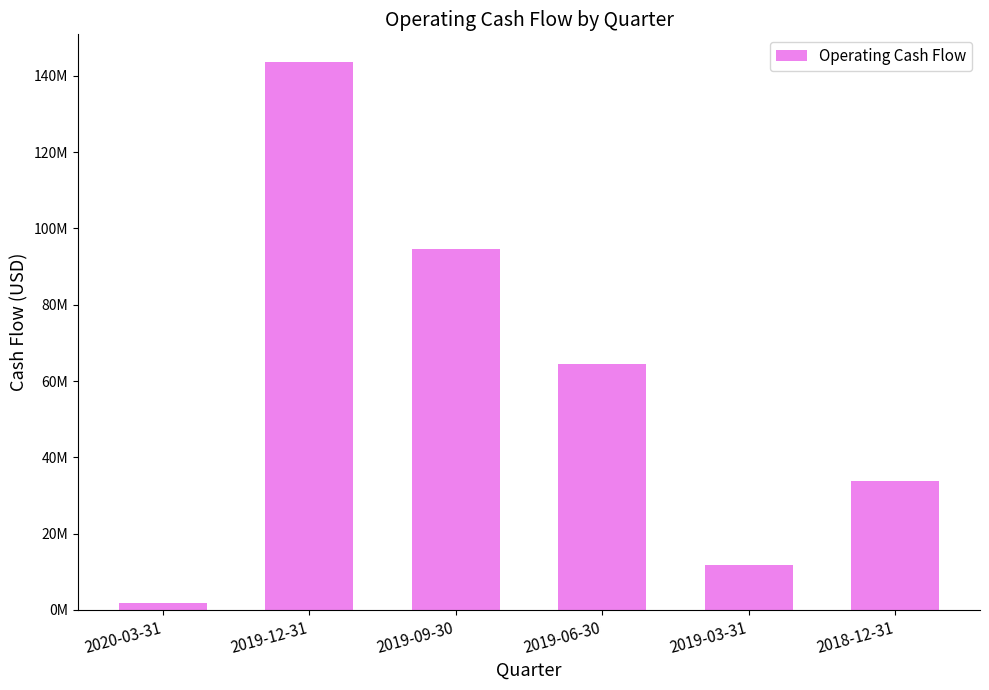

Does the chart contain any negative values?

No